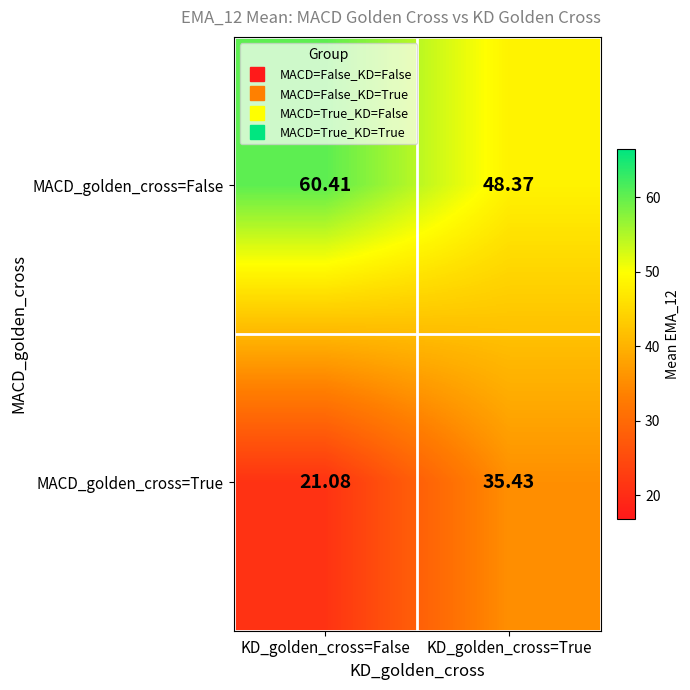

At how many categories does at least one series exceed 58?

1